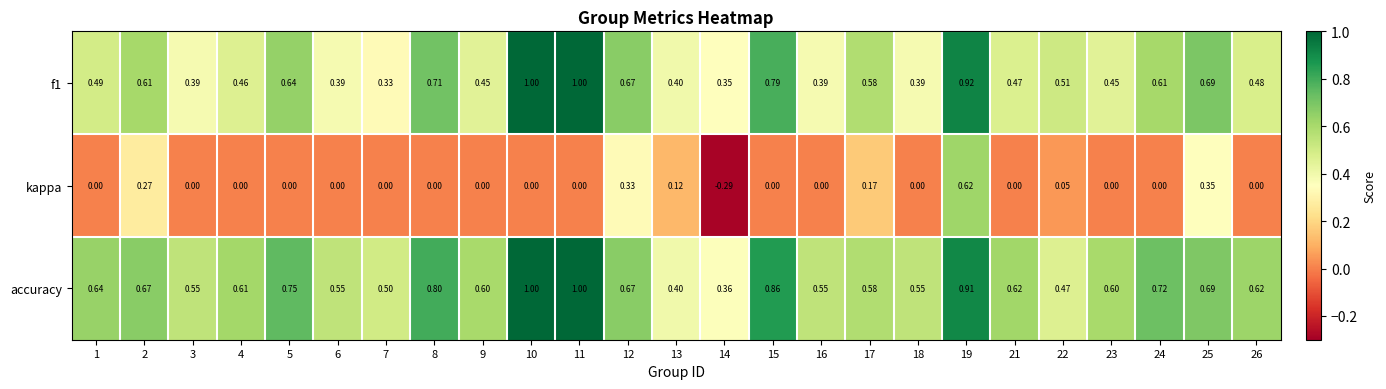

At which category is the sum across all series the highest?

19